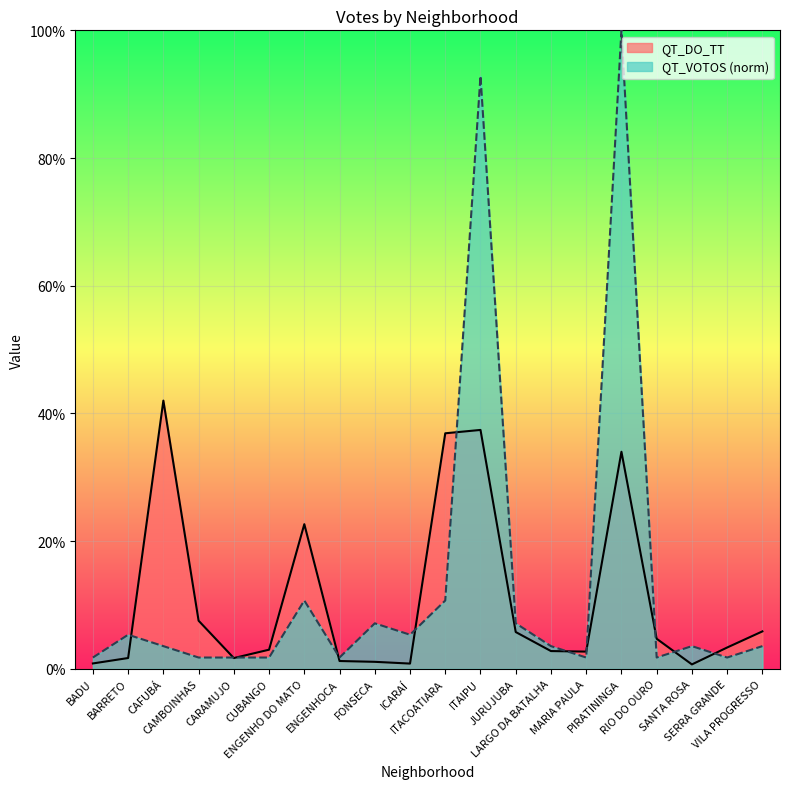

What is the difference between the QT_DO_TT values at SERRA GRANDE and PIRATININGA?

0.3